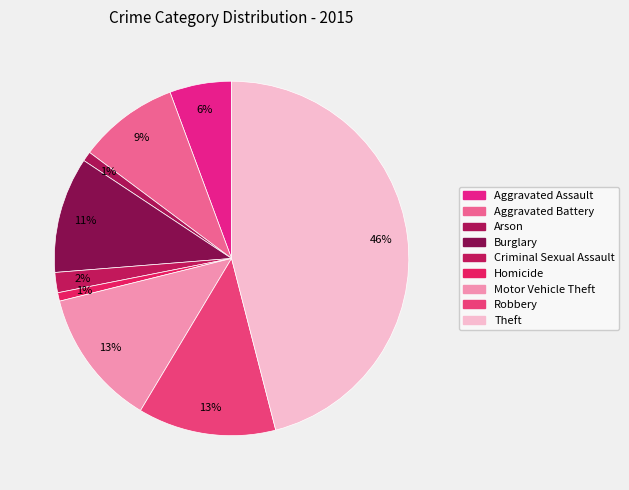

To the nearest percent, what is the difference between the largest and smallest slice percentages?

45%